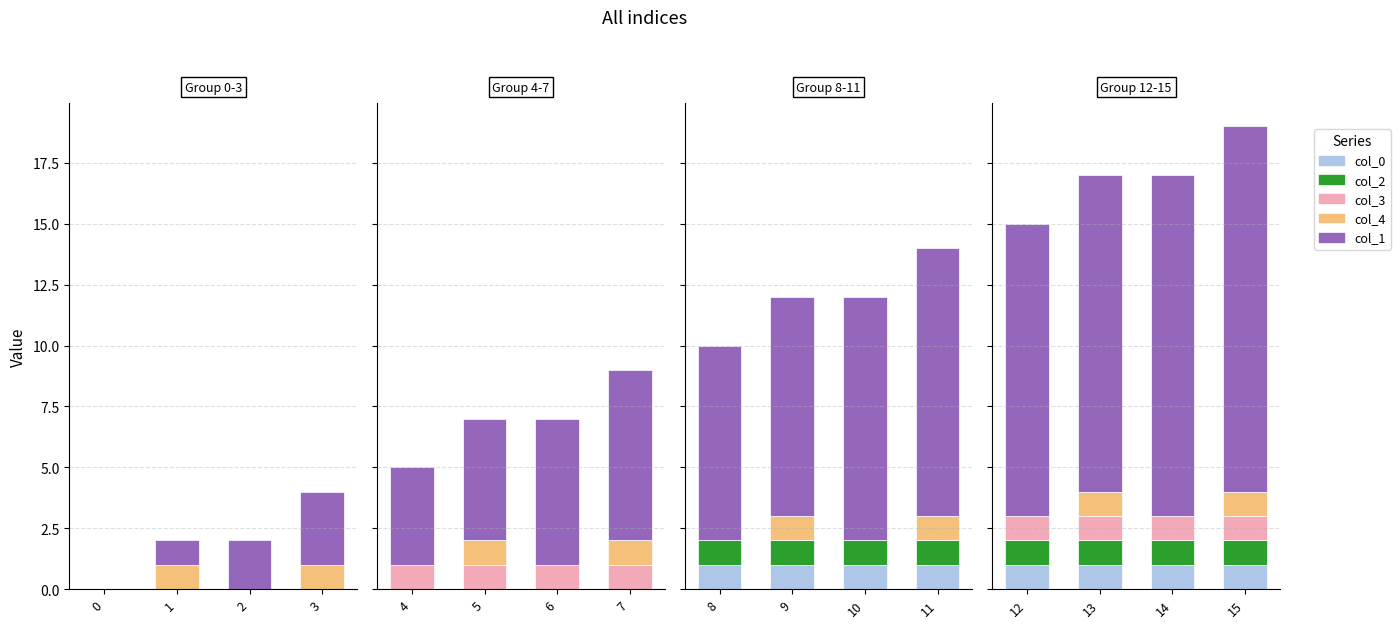

At 12, list the series in order from smallest to largest.

col_4, col_0, col_2, col_3, col_1